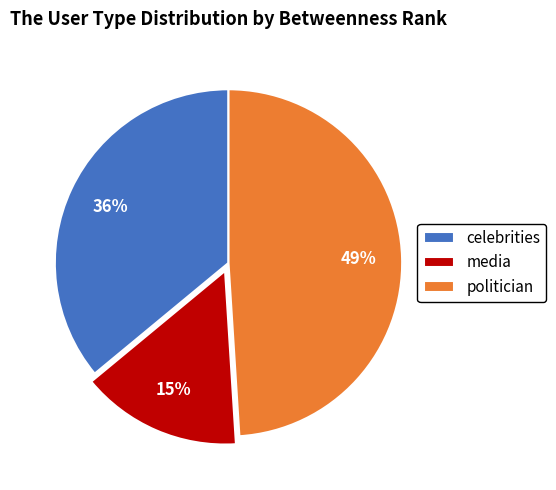

Is celebrities the majority of the pie?

No